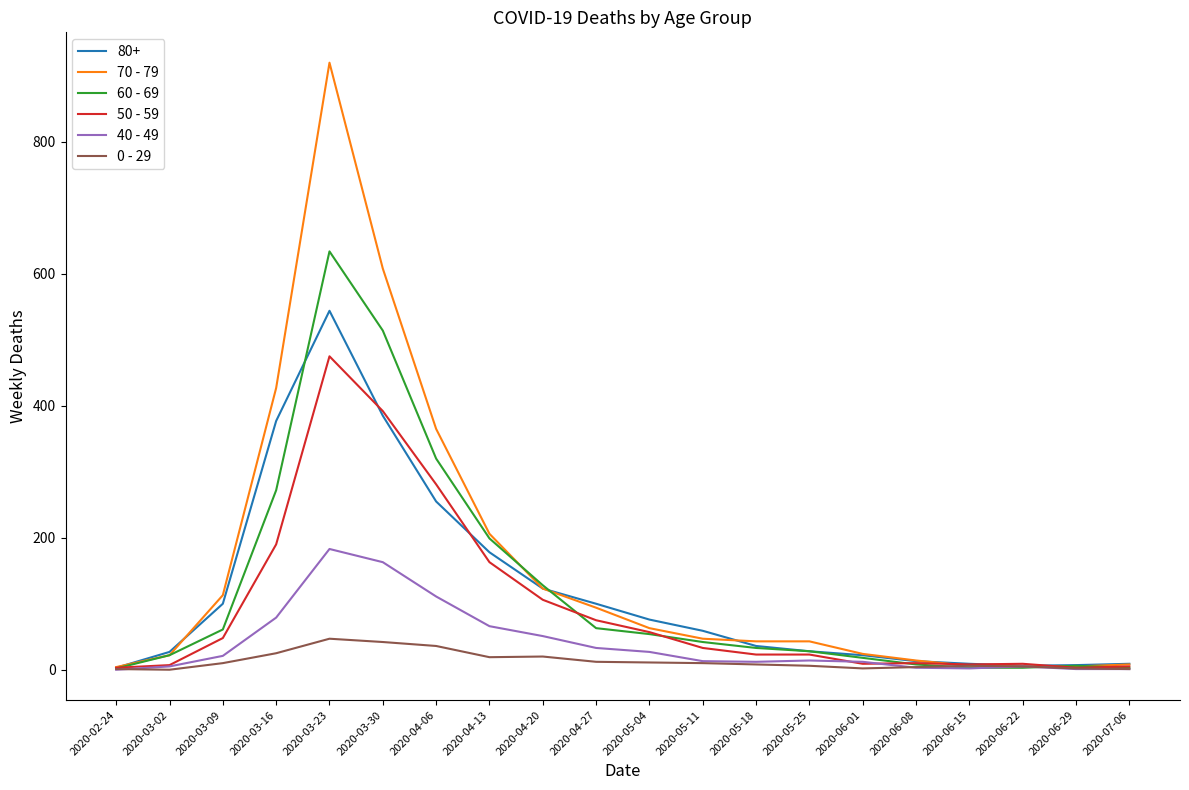

At which category is the sum across all series the highest?

2020-03-23